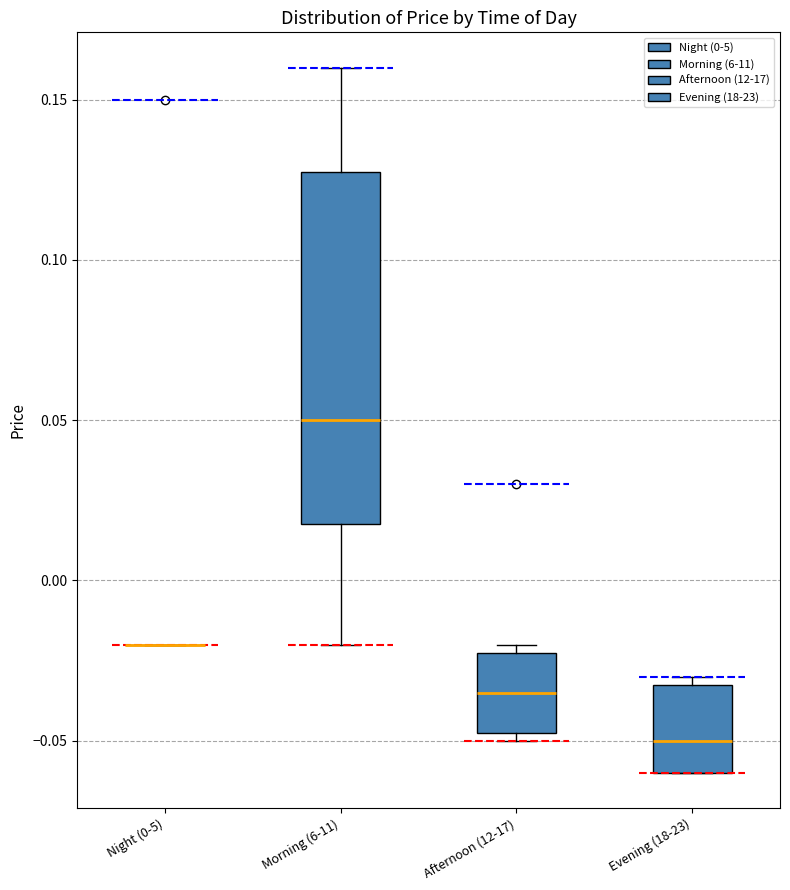

Where is the upper edge of the box for Afternoon (12-17) on the y-axis? The values are not printed on the chart, so give them approximately, as read against the axis.

-0.020